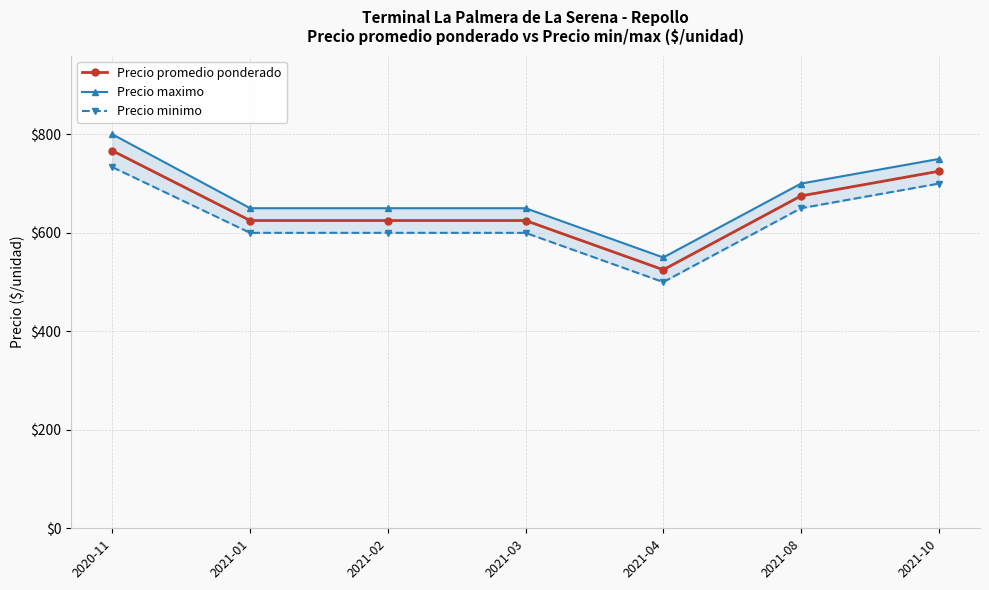

How many distinct data groups are displayed?

3